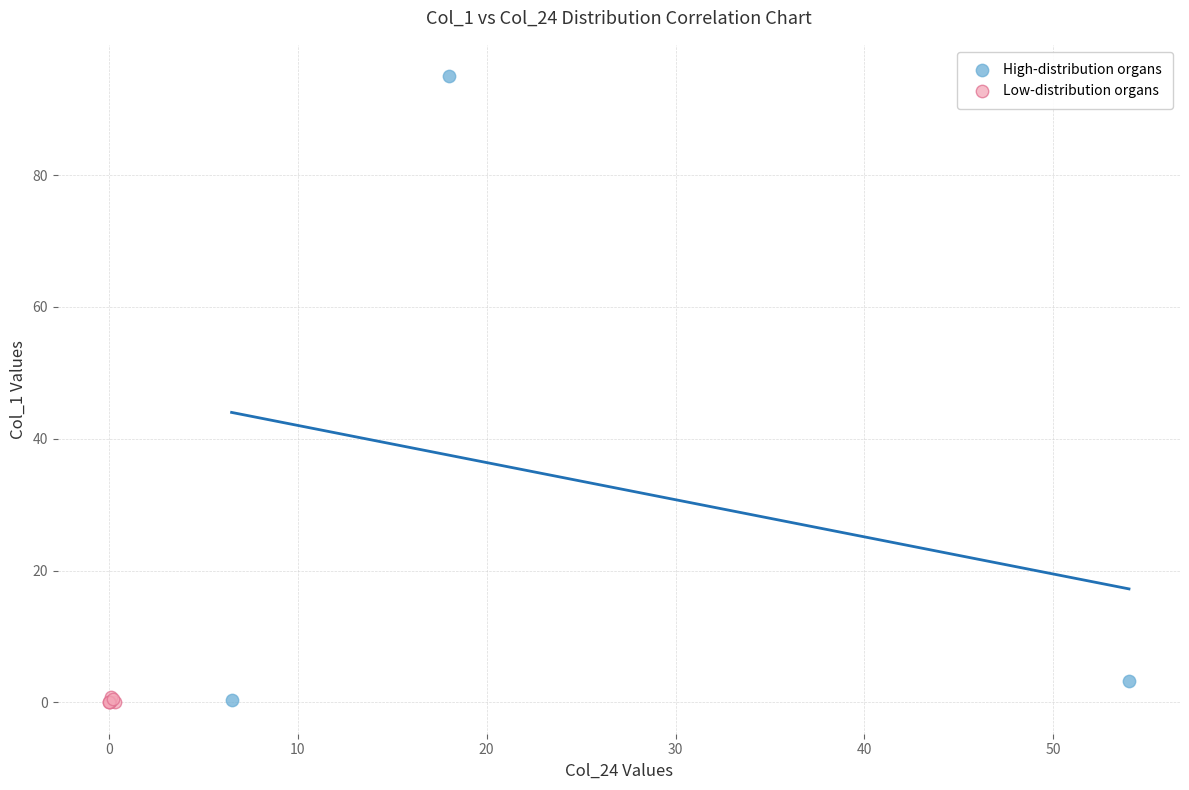

Which series has the widest spread of Y values?

High-distribution organs